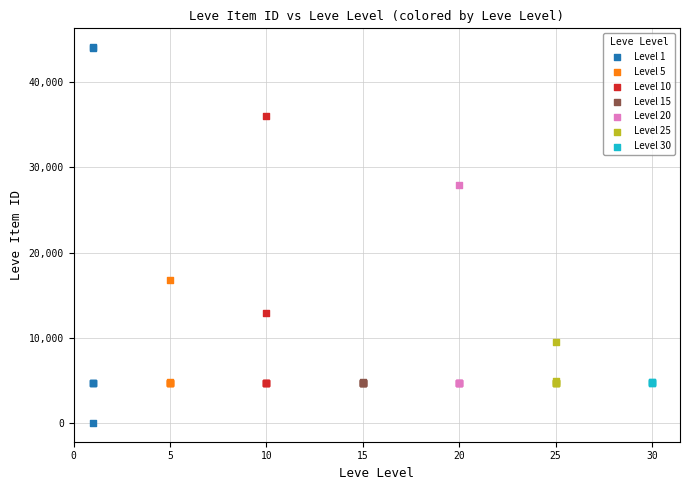

Which series reaches the minimum Y coordinate?

Level 1